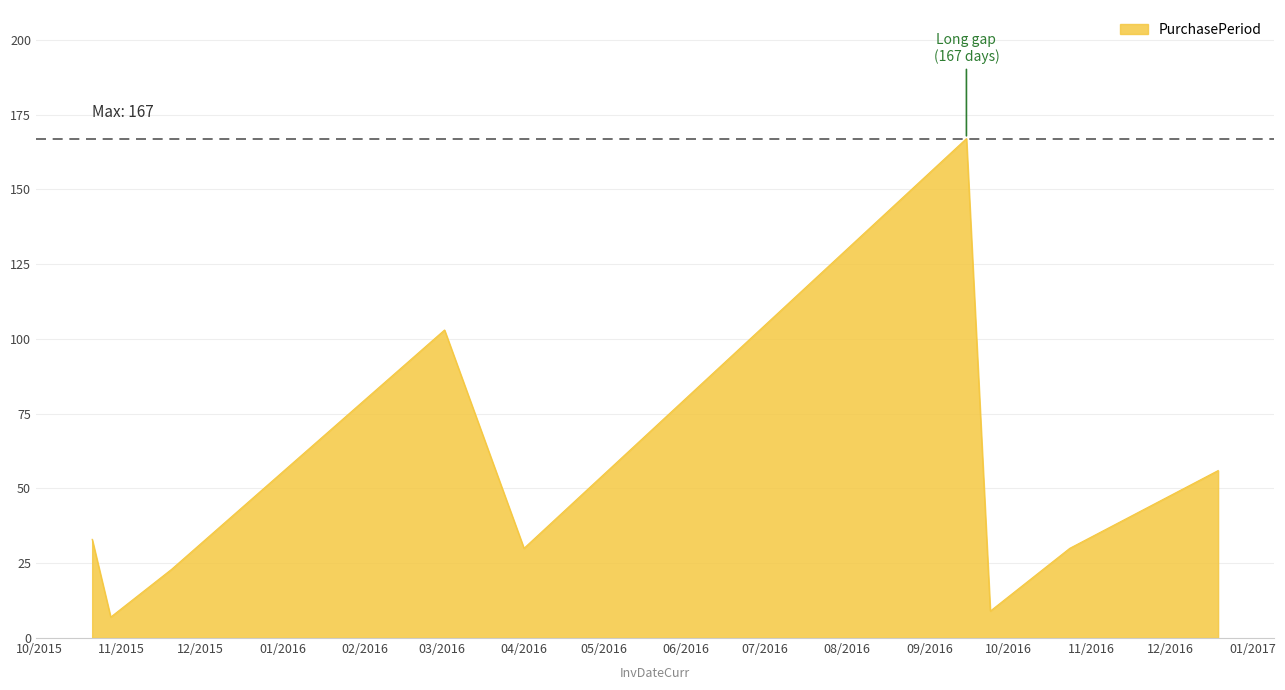

True or false: there are more than 2 points higher than both neighbors.

False